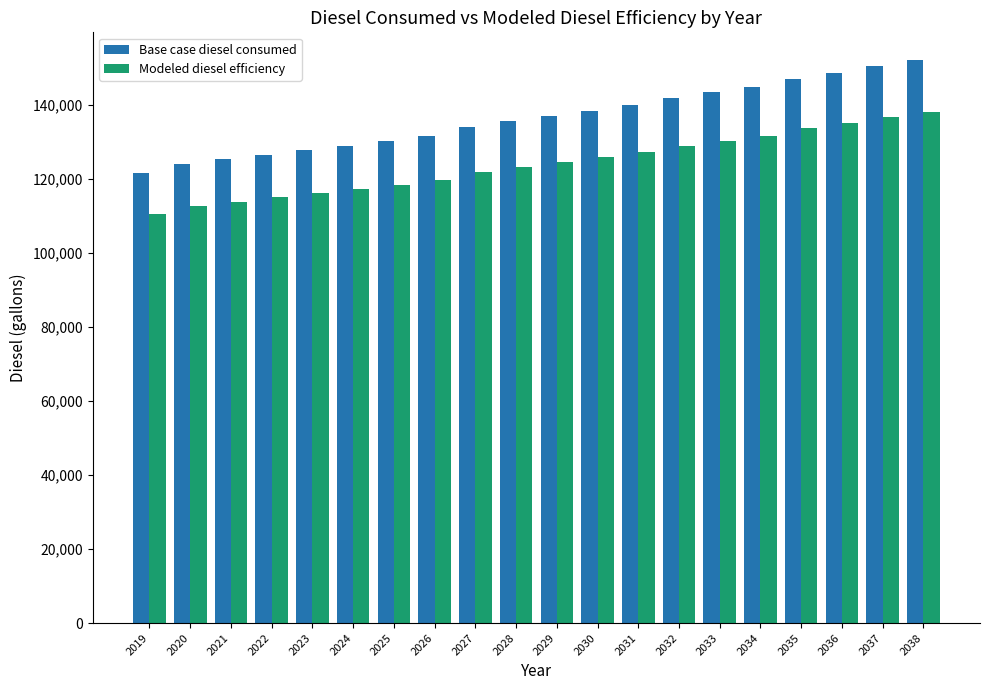

Which series has the widest spread of values?

Base case diesel consumed